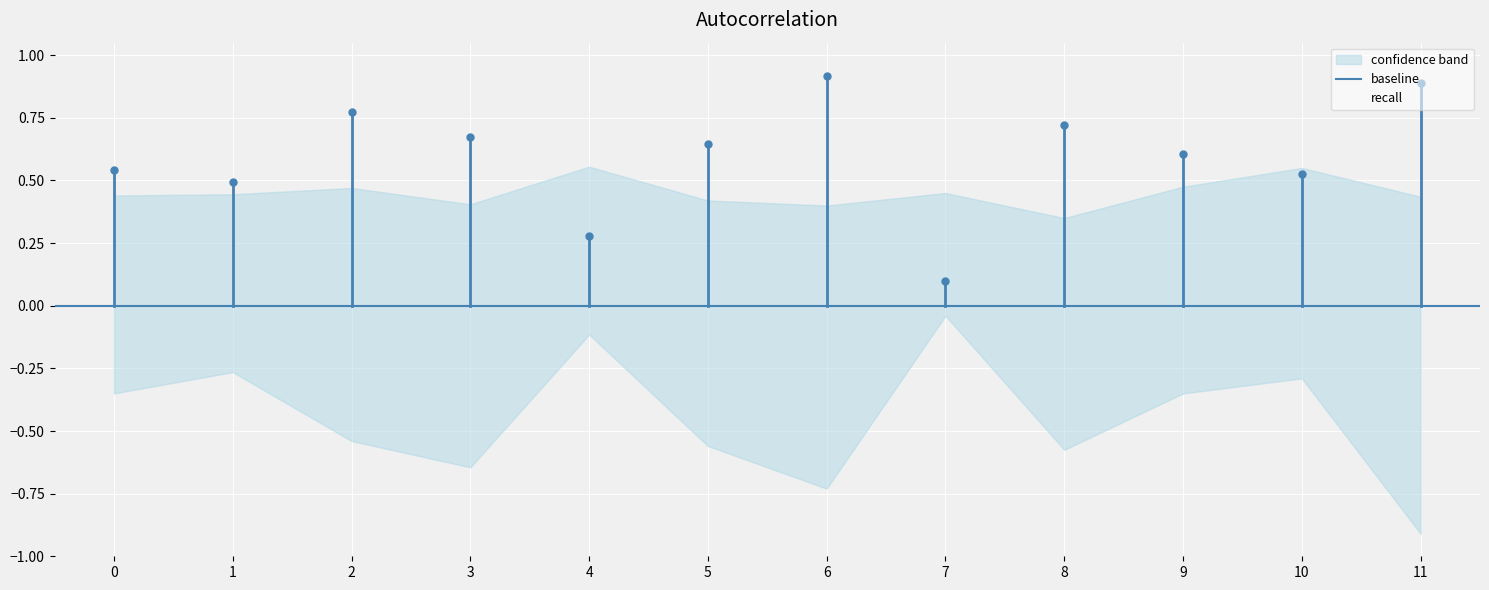

At how many categories does at least one series exceed 0?

12